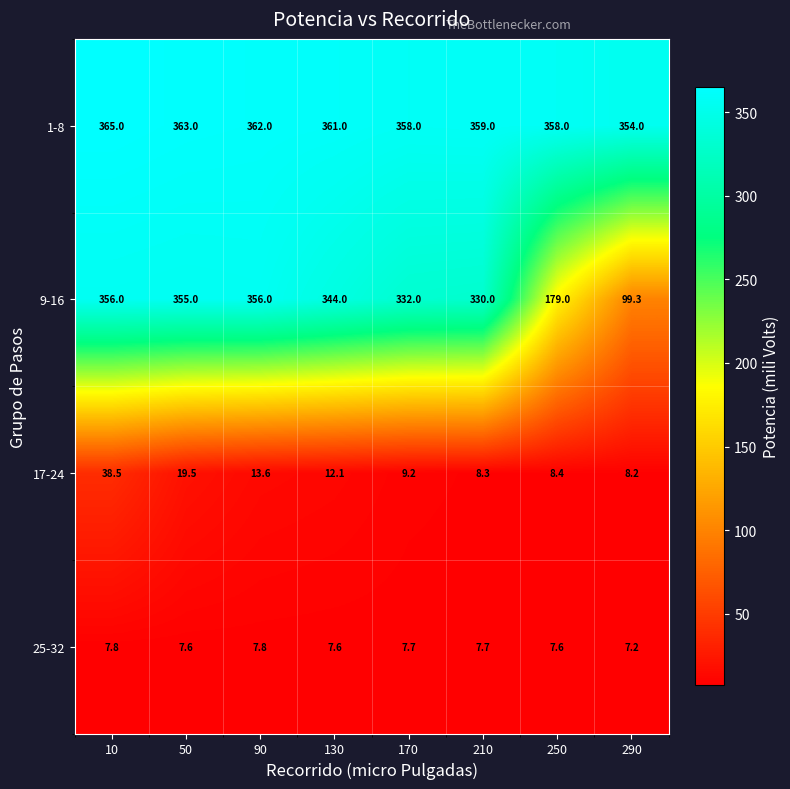

At which label is 17-24 closest to 23?

50